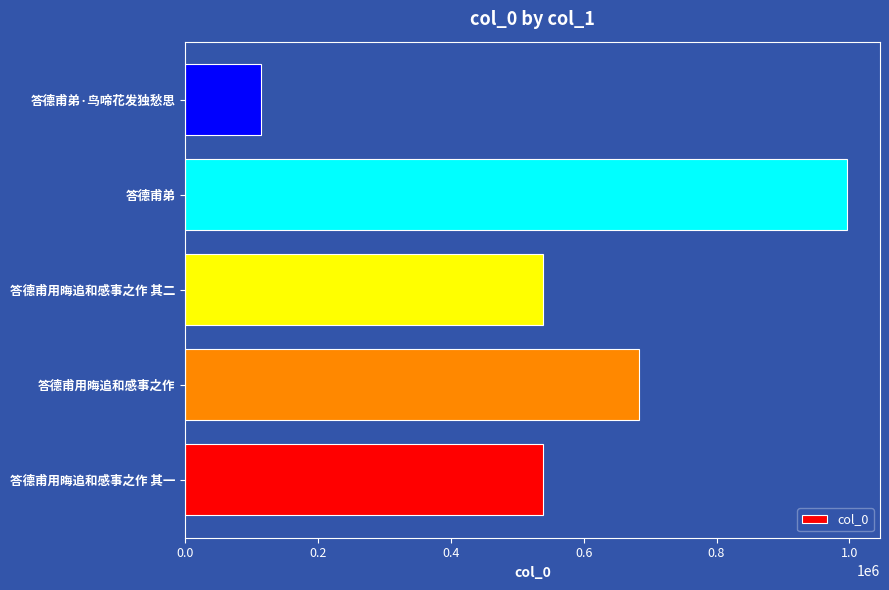

What is the maximum value shown in the chart?

996268